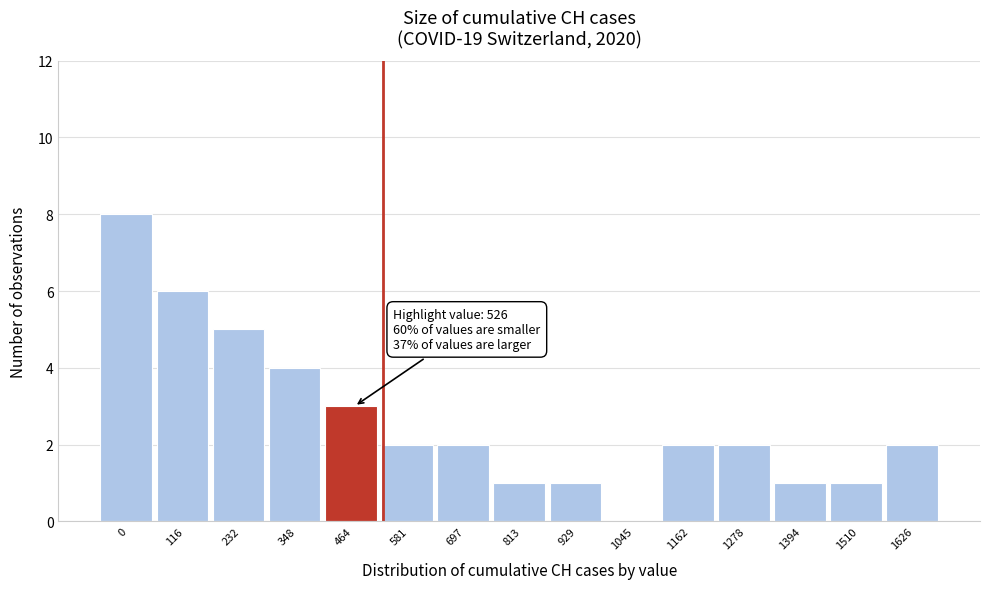

Reading left to right, transcribe all the data shown in this chart.

0=8	116=6	232=5	348=4	464=3	581=2	697=2	813=1	929=1	1045=0	1162=2	1278=2	1394=1	1510=1	1626=2